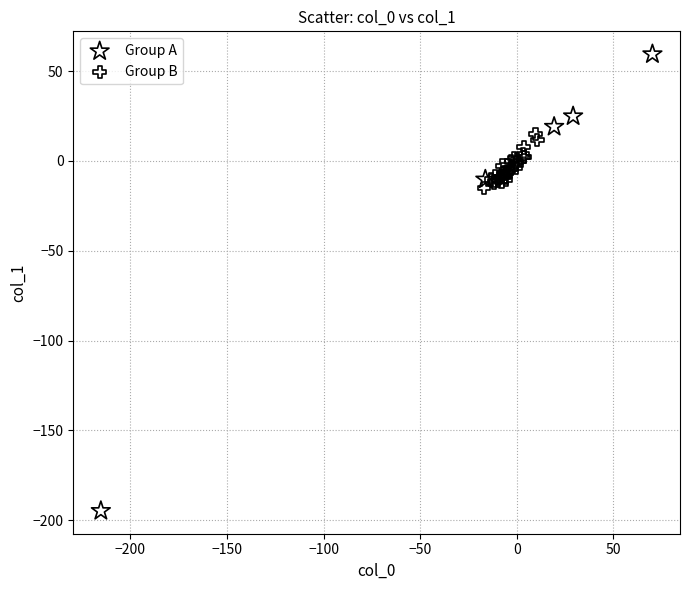

Which series has the largest Y range (max minus min)?

Group A